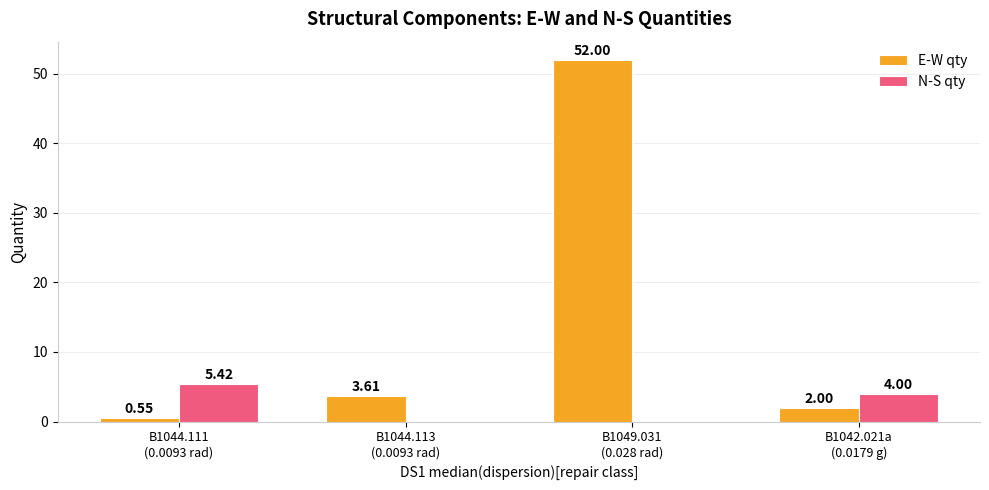

What are all the series names shown in the legend?

E-W qty, N-S qty